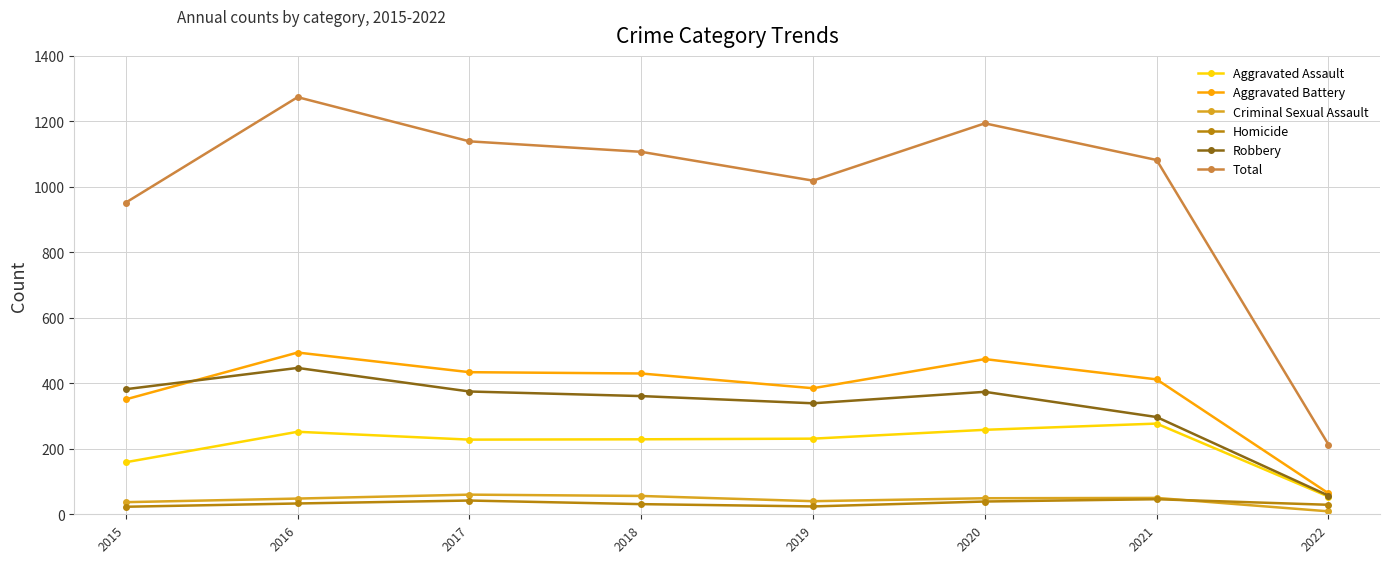

List the series in order of their peak value, highest first.

Total, Aggravated Battery, Robbery, Aggravated Assault, Criminal Sexual Assault, Homicide